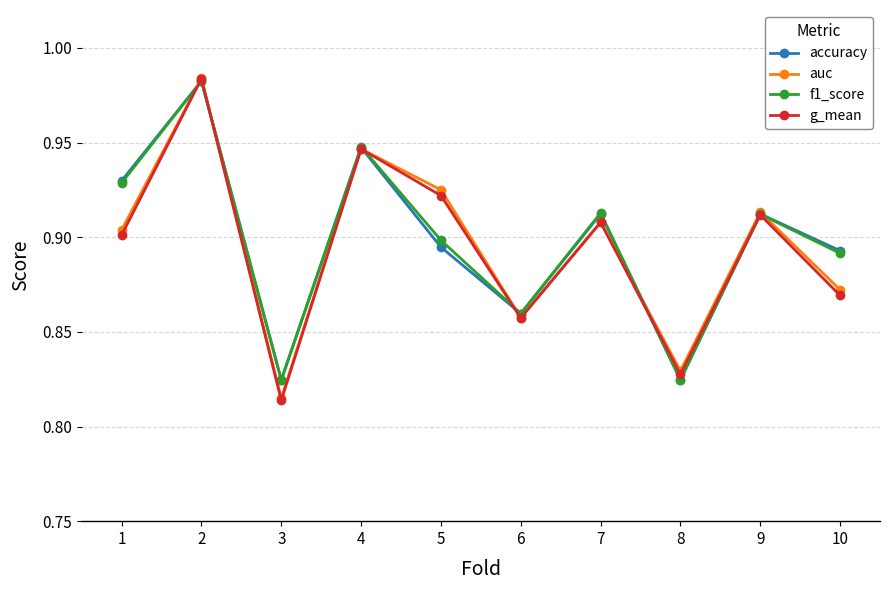

Which series changed the most between 2 and 3?

g_mean